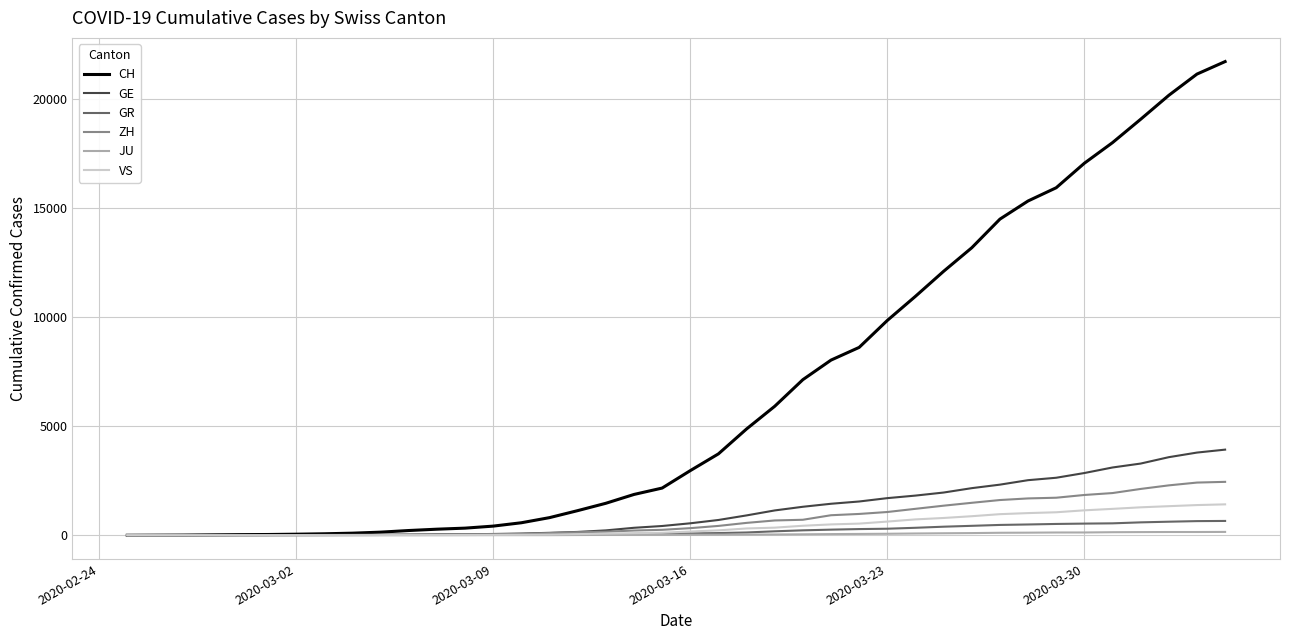

Which series has the largest total across all categories?

CH